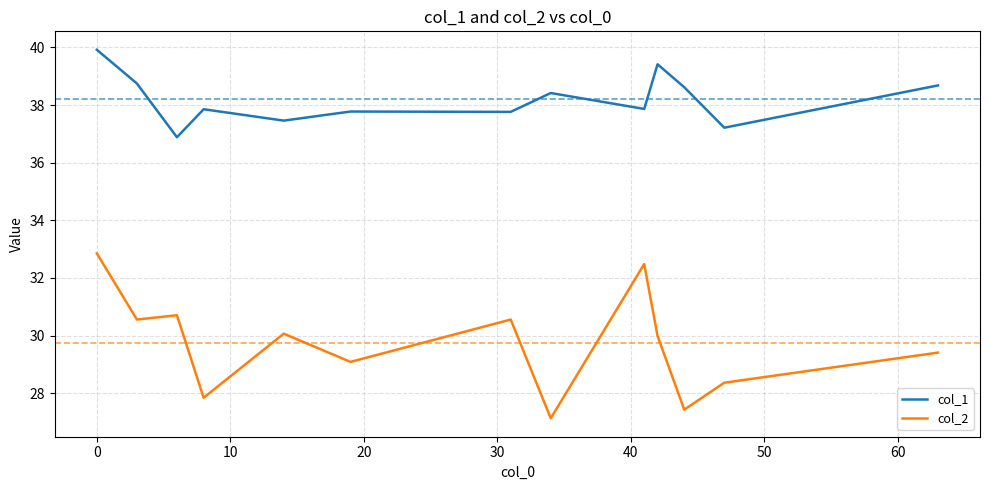

Which series has the largest total across all categories?

col_1